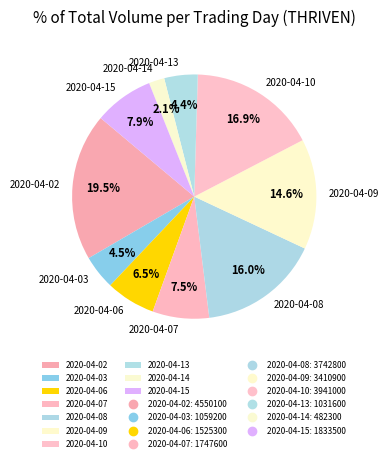

What is the total percentage of 2020-04-09 and 2020-04-10?

31.5%